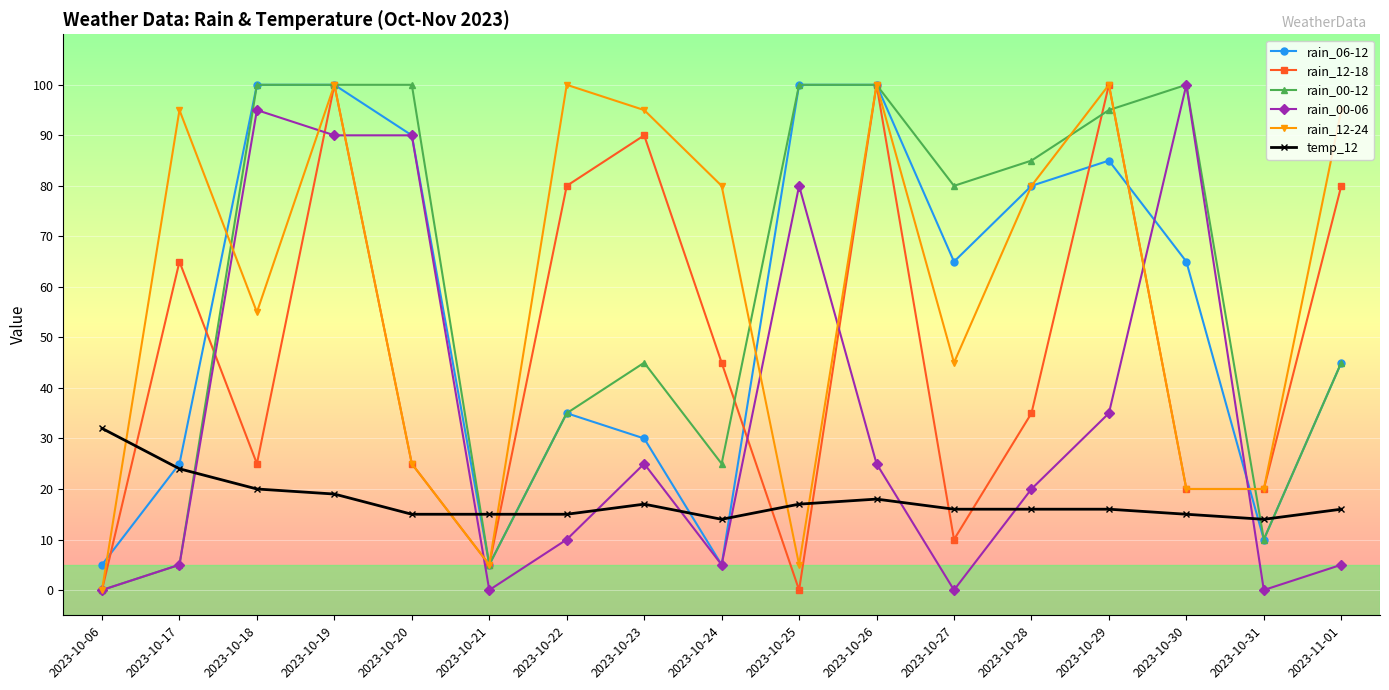

Reading right to left, what are all the values shown in this chart?

rain_06-12: 2023-11-01=45	2023-10-31=10	2023-10-30=65	2023-10-29=85	2023-10-28=80	2023-10-27=65	2023-10-26=100	2023-10-25=100	2023-10-24=5	2023-10-23=30	2023-10-22=35	2023-10-21=5	2023-10-20=90	2023-10-19=100	2023-10-18=100	2023-10-17=25	2023-10-06=5
rain_12-18: 2023-11-01=80	2023-10-31=20	2023-10-30=20	2023-10-29=100	2023-10-28=35	2023-10-27=10	2023-10-26=100	2023-10-25=0	2023-10-24=45	2023-10-23=90	2023-10-22=80	2023-10-21=5	2023-10-20=25	2023-10-19=100	2023-10-18=25	2023-10-17=65	2023-10-06=0
rain_00-12: 2023-11-01=45	2023-10-31=10	2023-10-30=100	2023-10-29=95	2023-10-28=85	2023-10-27=80	2023-10-26=100	2023-10-25=100	2023-10-24=25	2023-10-23=45	2023-10-22=35	2023-10-21=5	2023-10-20=100	2023-10-19=100	2023-10-18=100	2023-10-17=5	2023-10-06=0
rain_00-06: 2023-11-01=5	2023-10-31=0	2023-10-30=100	2023-10-29=35	2023-10-28=20	2023-10-27=0	2023-10-26=25	2023-10-25=80	2023-10-24=5	2023-10-23=25	2023-10-22=10	2023-10-21=0	2023-10-20=90	2023-10-19=90	2023-10-18=95	2023-10-17=5	2023-10-06=0
rain_12-24: 2023-11-01=95	2023-10-31=20	2023-10-30=20	2023-10-29=100	2023-10-28=80	2023-10-27=45	2023-10-26=100	2023-10-25=5	2023-10-24=80	2023-10-23=95	2023-10-22=100	2023-10-21=5	2023-10-20=25	2023-10-19=100	2023-10-18=55	2023-10-17=95	2023-10-06=0
temp_12: 2023-11-01=16	2023-10-31=14	2023-10-30=15	2023-10-29=16	2023-10-28=16	2023-10-27=16	2023-10-26=18	2023-10-25=17	2023-10-24=14	2023-10-23=17	2023-10-22=15	2023-10-21=15	2023-10-20=15	2023-10-19=19	2023-10-18=20	2023-10-17=24	2023-10-06=32